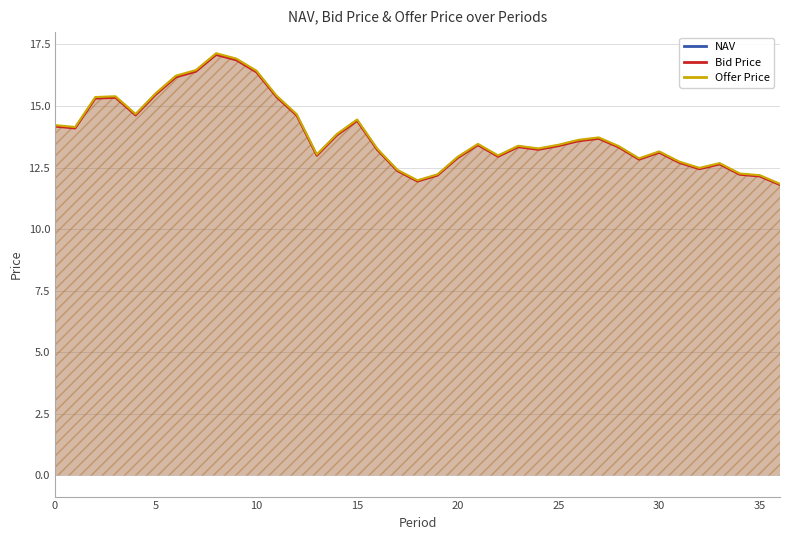

What is the difference between the highest and lowest values at 35?

0.0